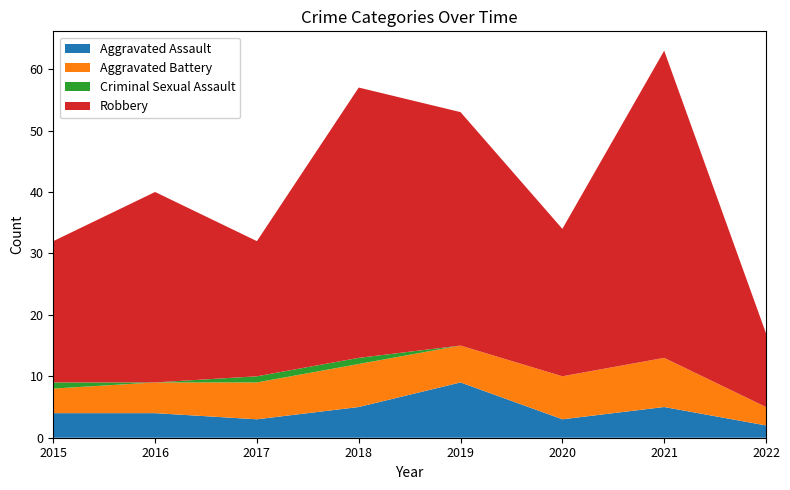

Reading left to right, transcribe all the data shown in this chart.

Aggravated Assault: 2015=4	2016=4	2017=3	2018=5	2019=9	2020=3	2021=5	2022=2
Aggravated Battery: 2015=4	2016=5	2017=6	2018=7	2019=6	2020=7	2021=8	2022=3
Criminal Sexual Assault: 2015=1	2016=0	2017=1	2018=1	2019=0	2020=0	2021=0	2022=0
Robbery: 2015=23	2016=31	2017=22	2018=44	2019=38	2020=24	2021=50	2022=12